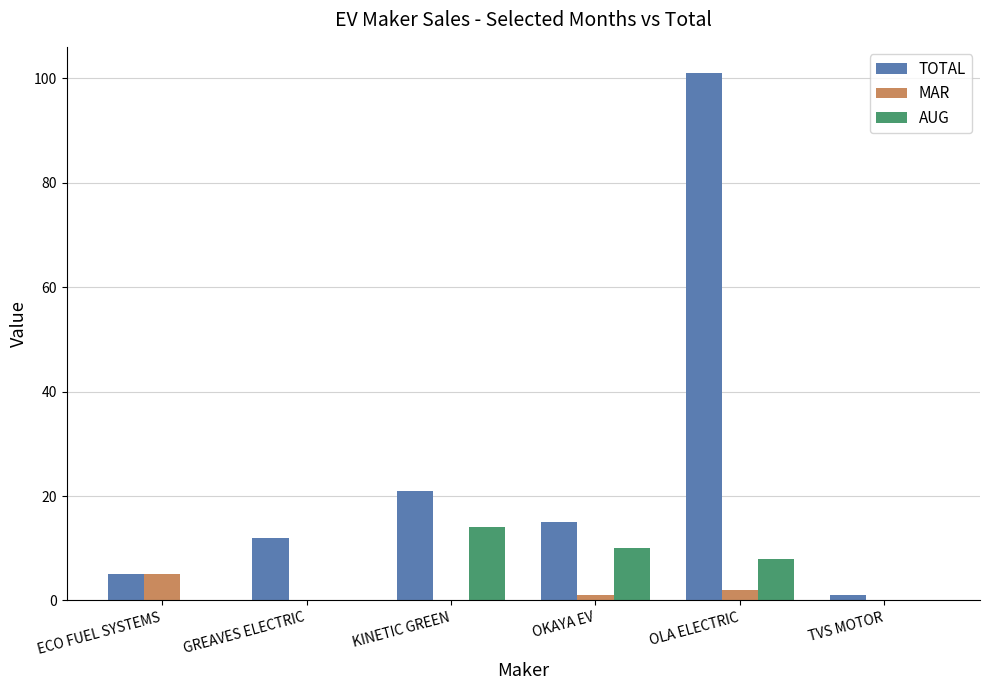

What is the spread (max minus min) of values at TVS MOTOR?

1